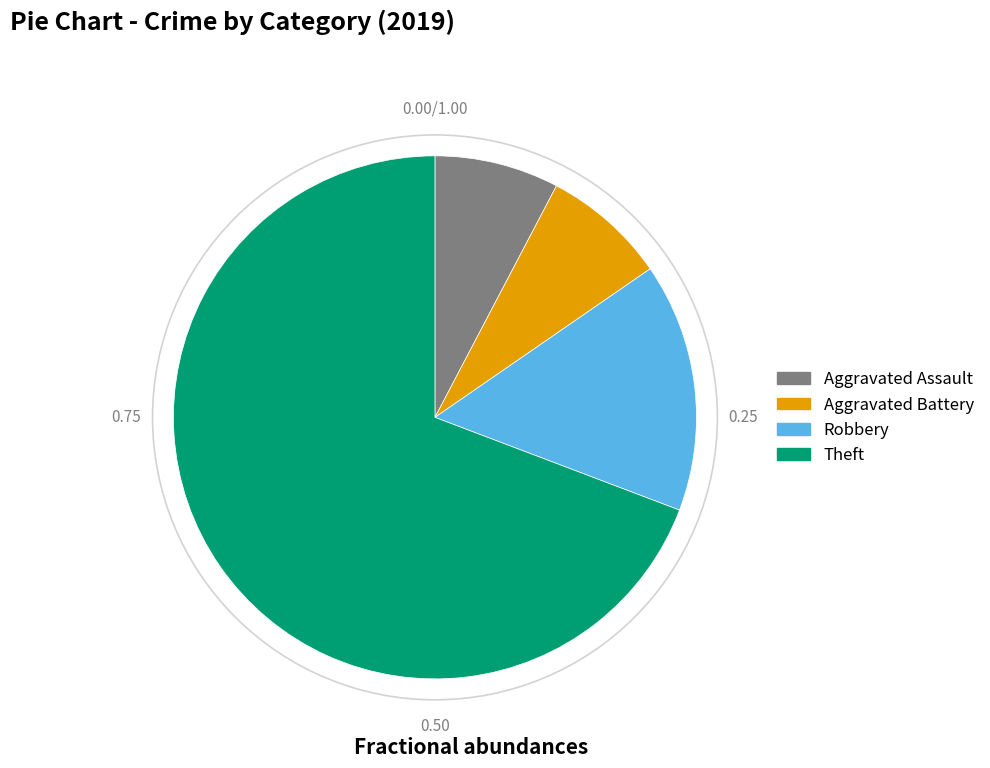

How many segments does this pie chart have?

4